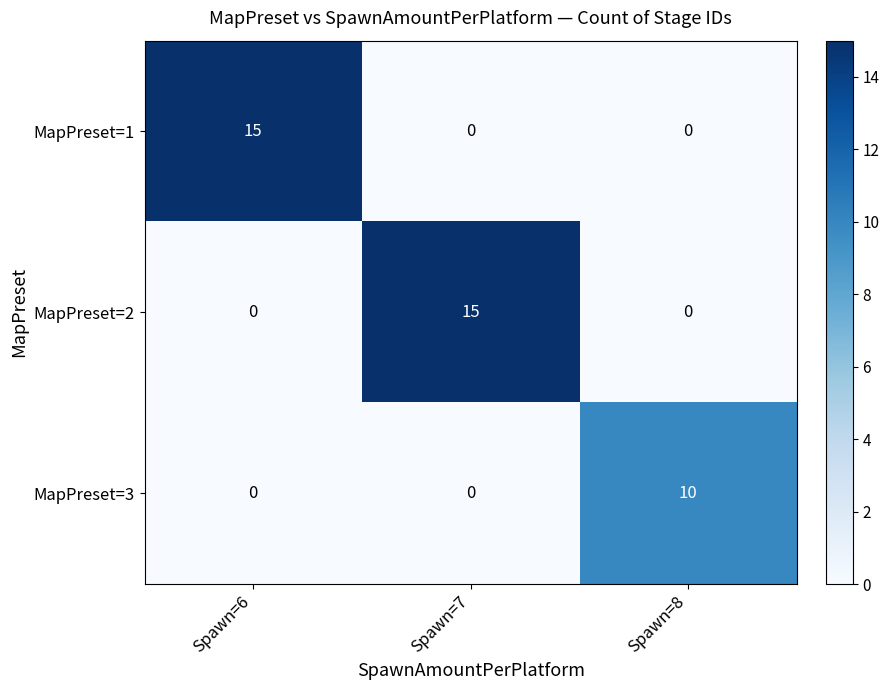

The MapPreset=2 series shows 0 at Spawn=8. True or false?

True